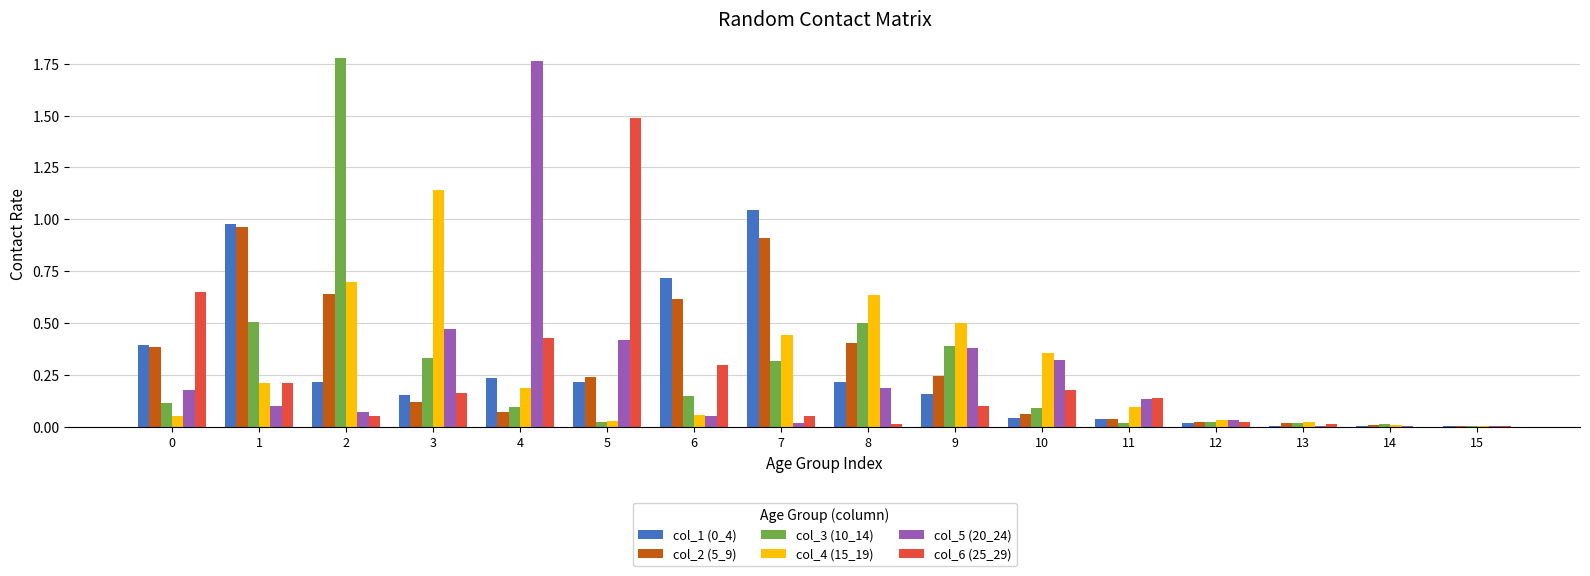

Which series changed the most between 1 and 5?

col_6 (25_29)